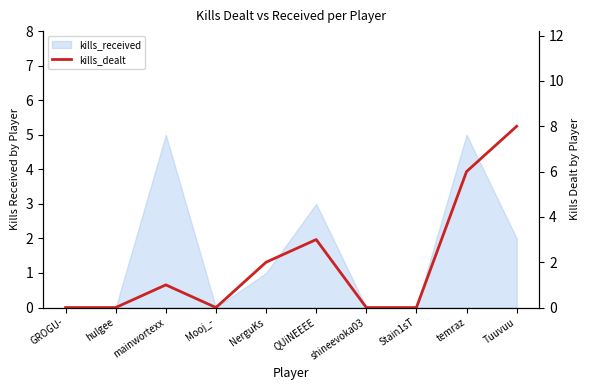

How many points are higher than both their immediate neighbors (excluding endpoints)?

2